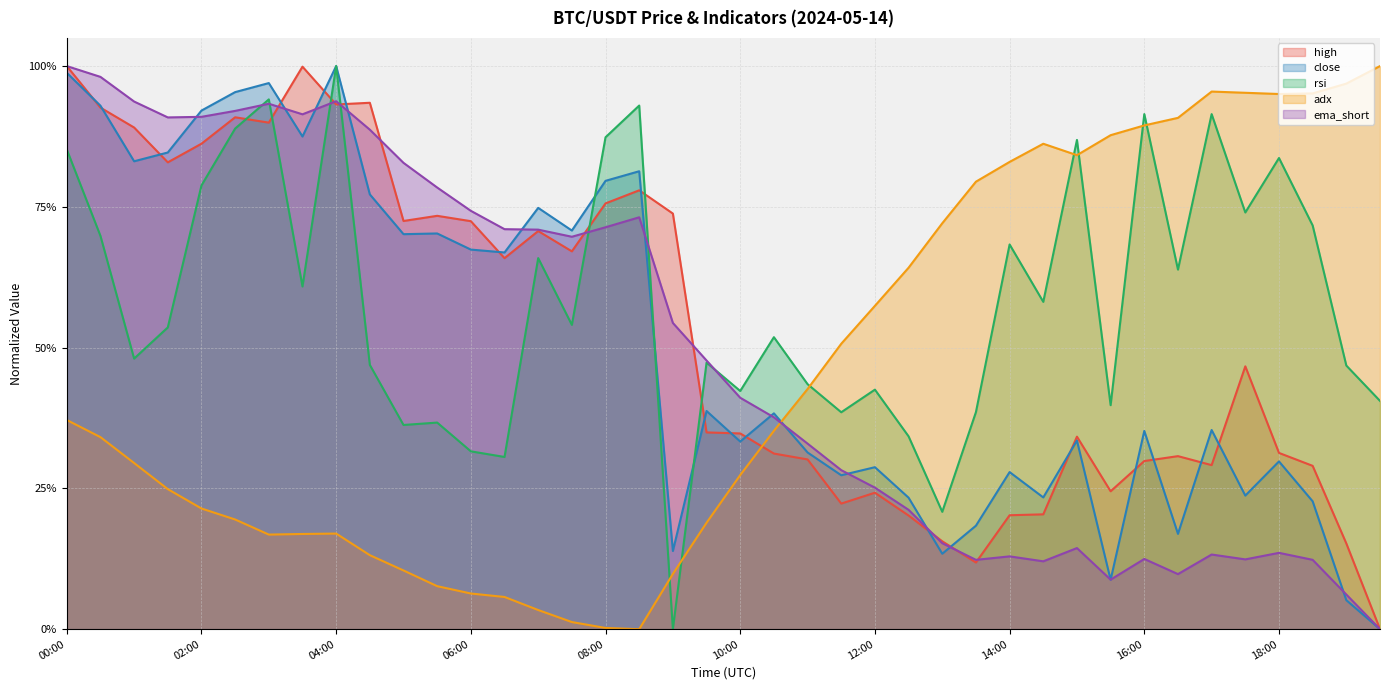

Where is the first local minimum for close?

01:00